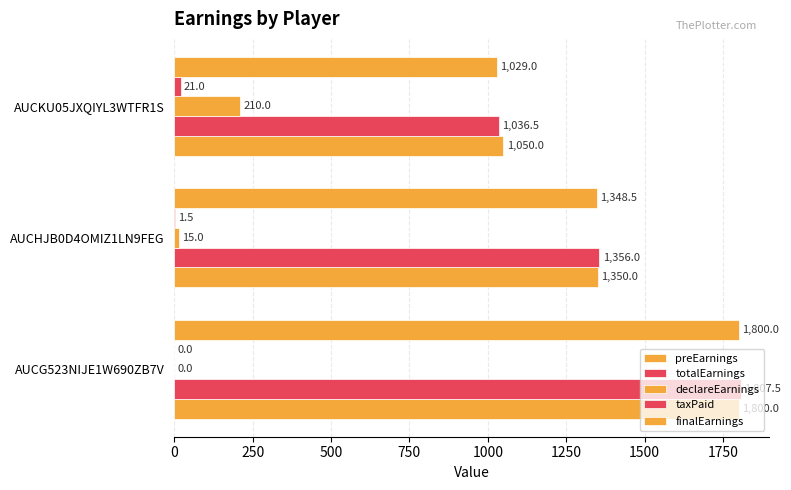

How many data points does each series have?

3